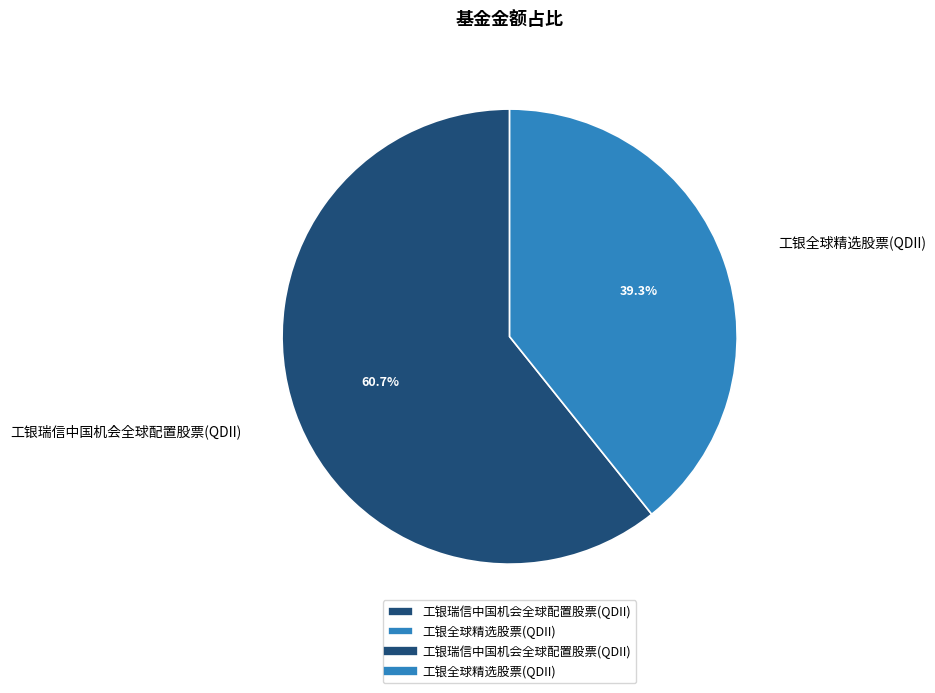

To the nearest percent, what is the average slice percentage?

50%